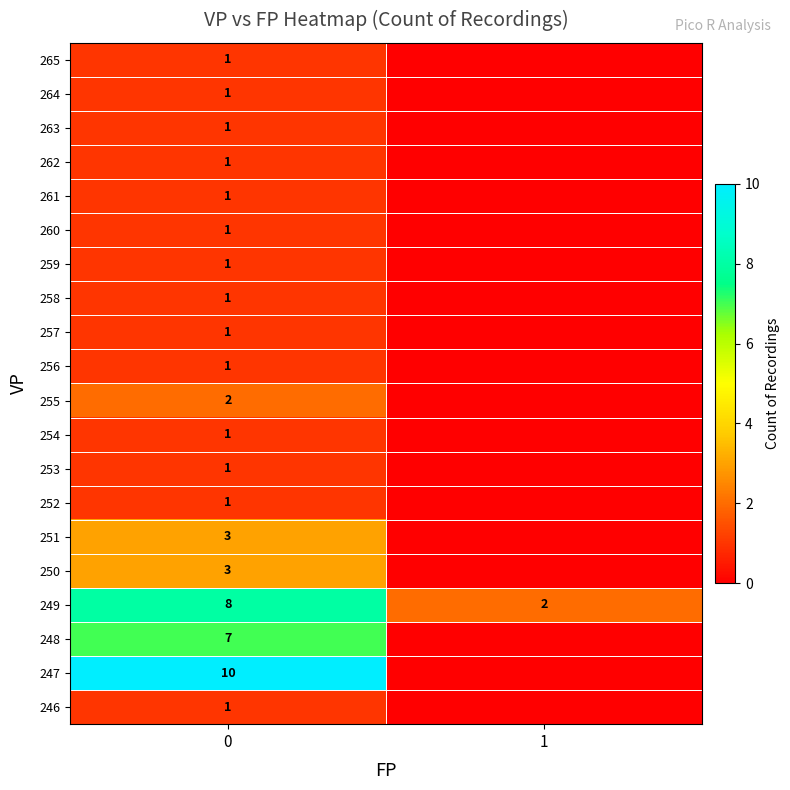

What is the total value across all series at 0?

47